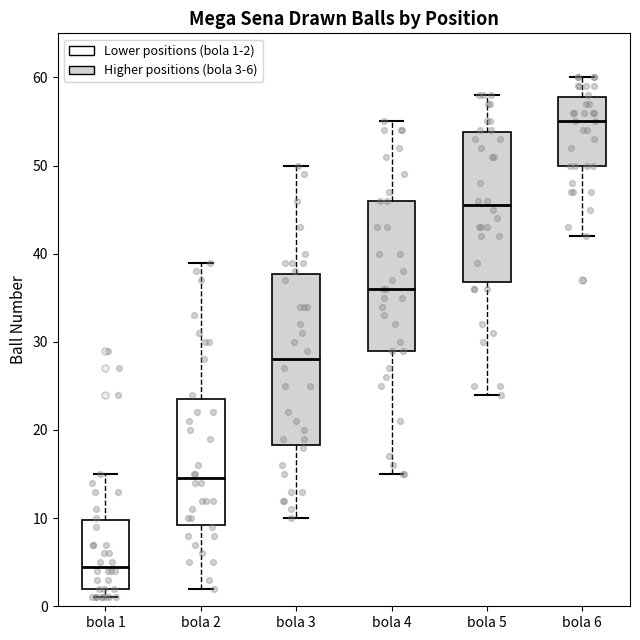

Which box's median line is the highest?

bola 6